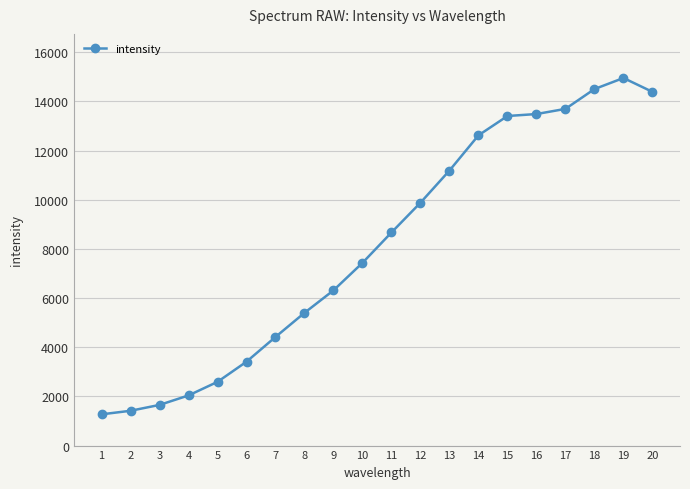

Reading left to right, list all the values displayed in this chart.

1271	1416	1654	2040	2592	3412	4419	5400	6315	7433	8670	9881	11189	12621	13407	13487	13697	14503	14953	14389